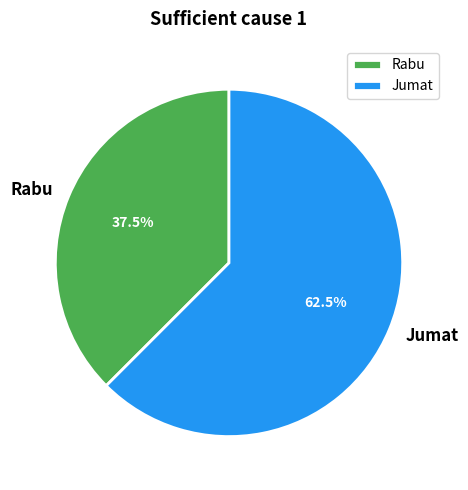

Is there a majority slice in this chart?

Yes